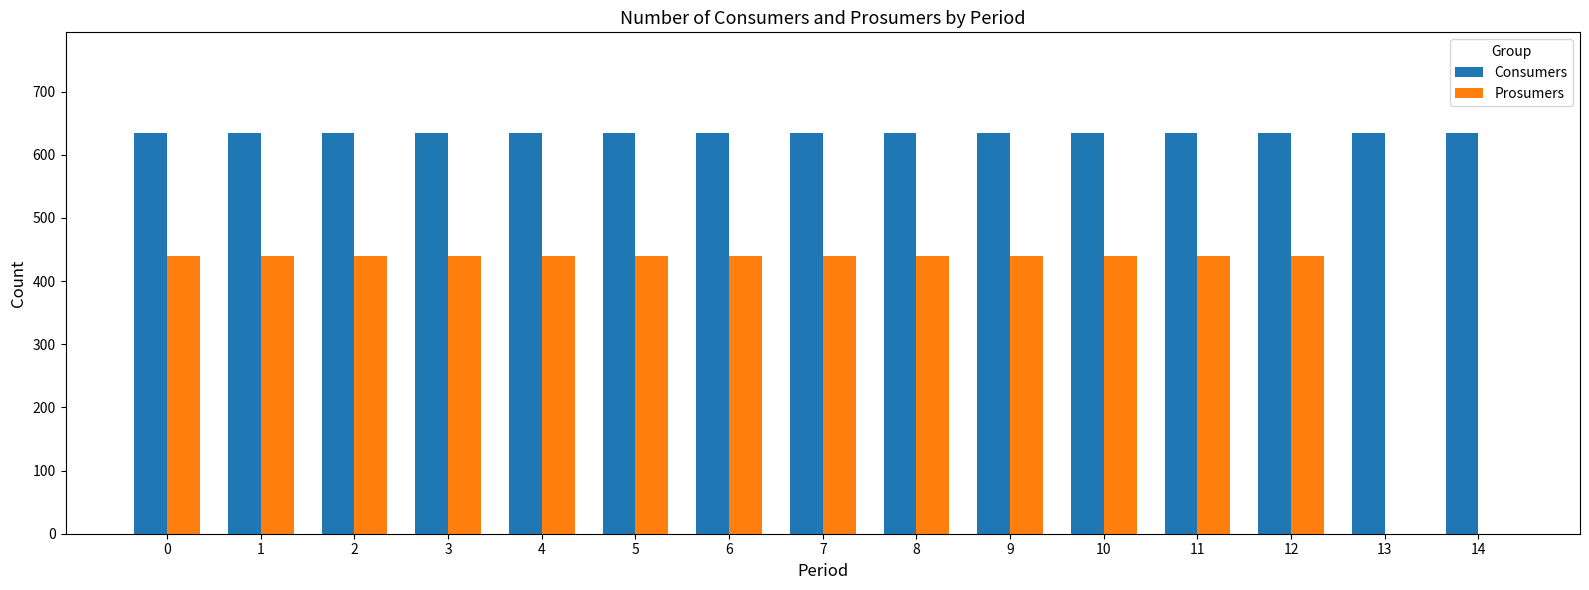

Does the chart contain stacked bars?

No